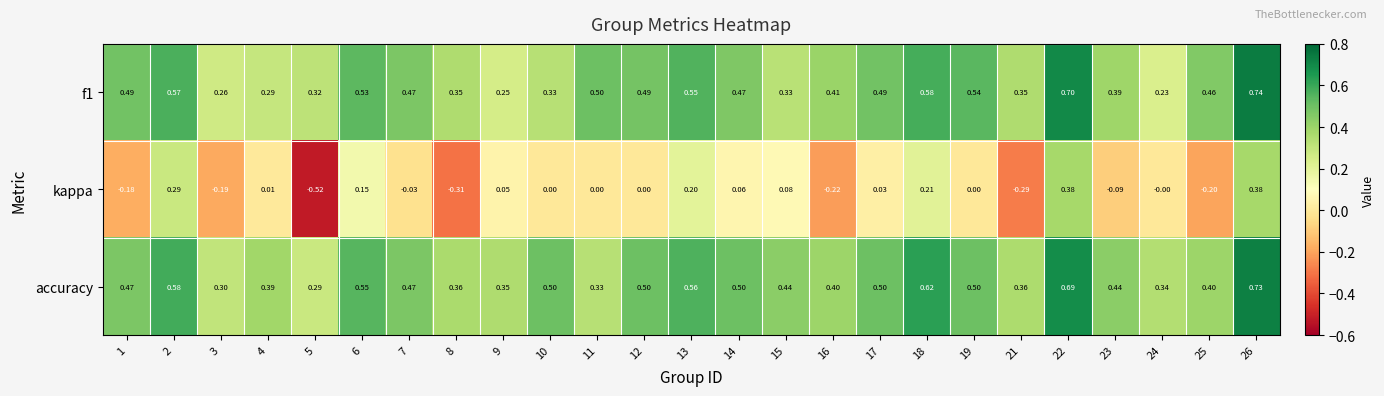

Which series has the widest spread of values?

kappa